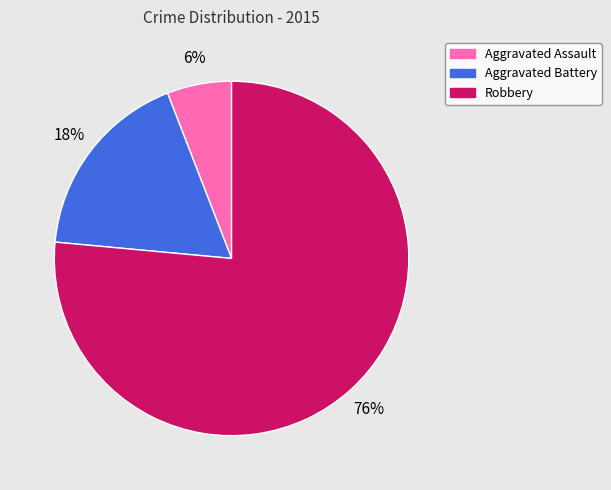

Which has a higher value, Aggravated Battery or Aggravated Assault?

Aggravated Battery